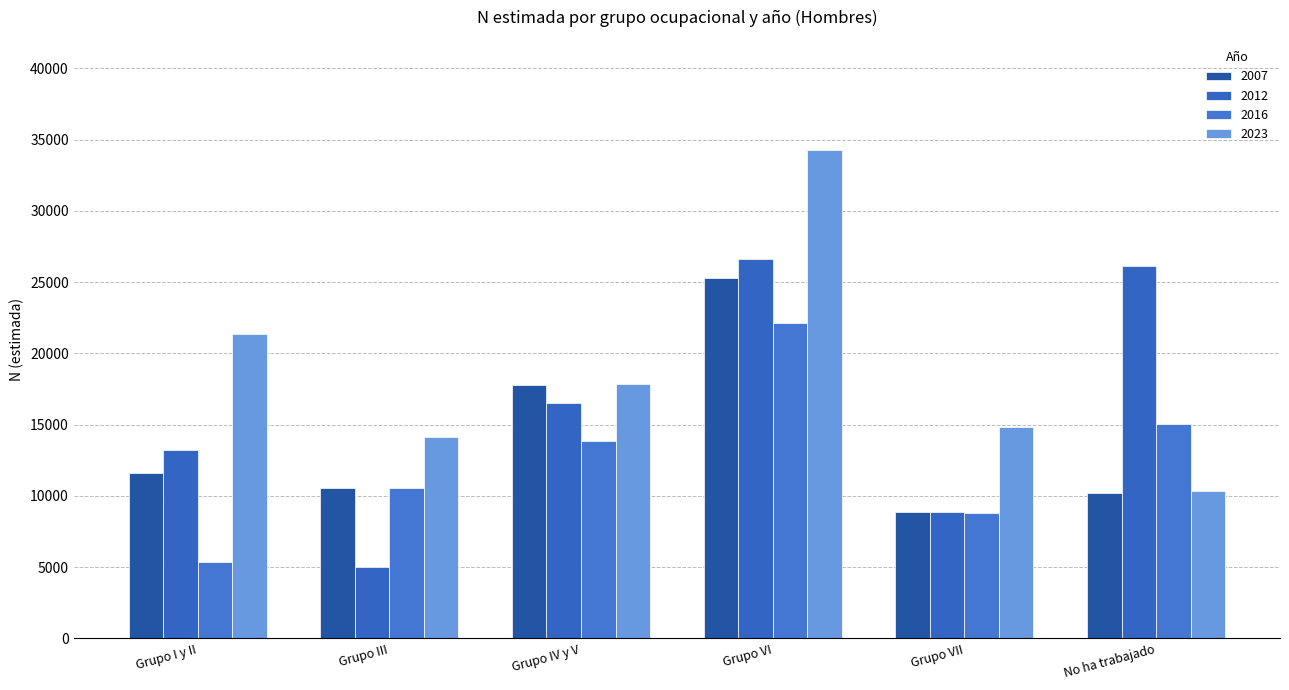

True or false: 2012 has a value of 8307 at Grupo III.

False